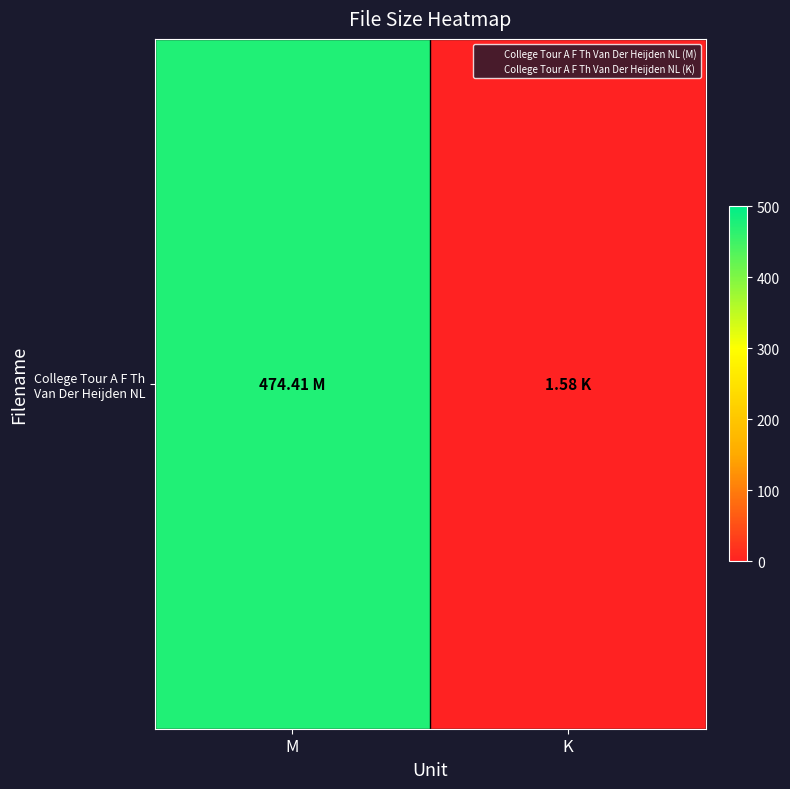

Rank the categories by value from highest to lowest.

M, K